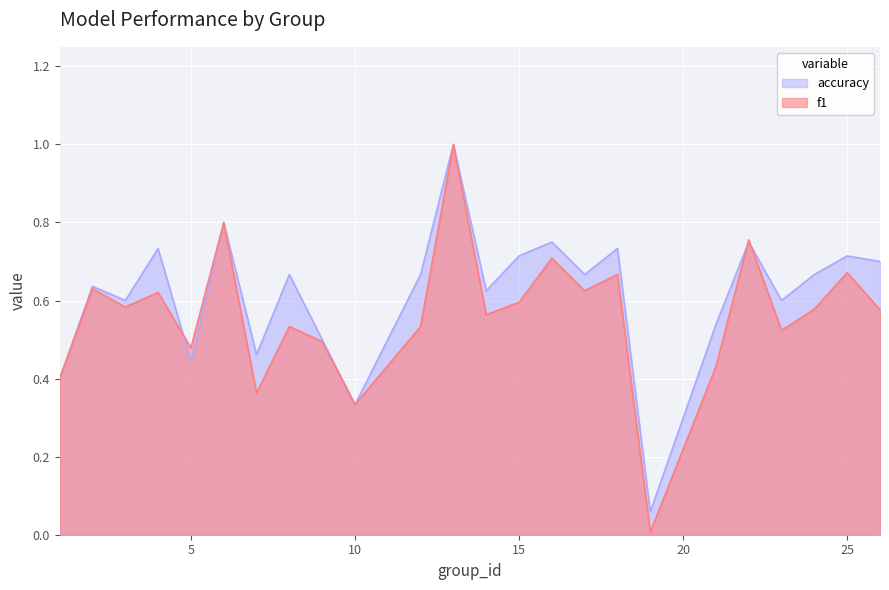

What value does the f1 series have at 16?

0.7